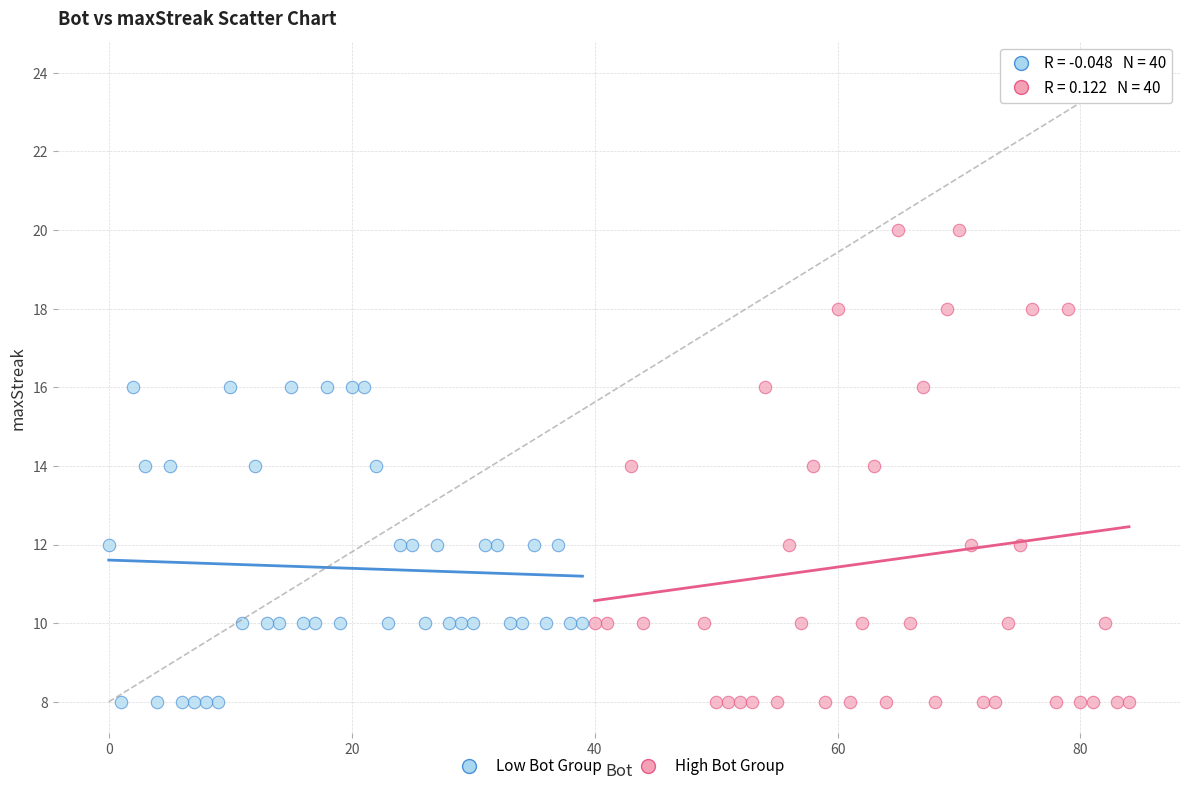

Which series has the largest Y range (max minus min)?

High Bot Group